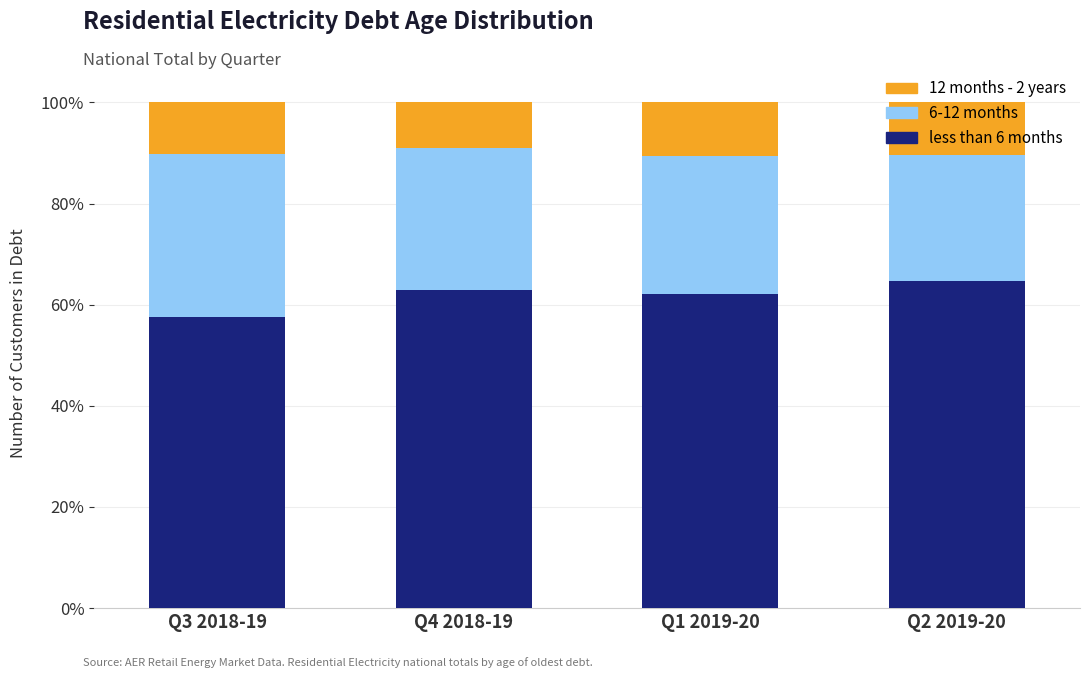

True or false: less than 6 months has a value of 22.6 at Q1 2019-20.

False